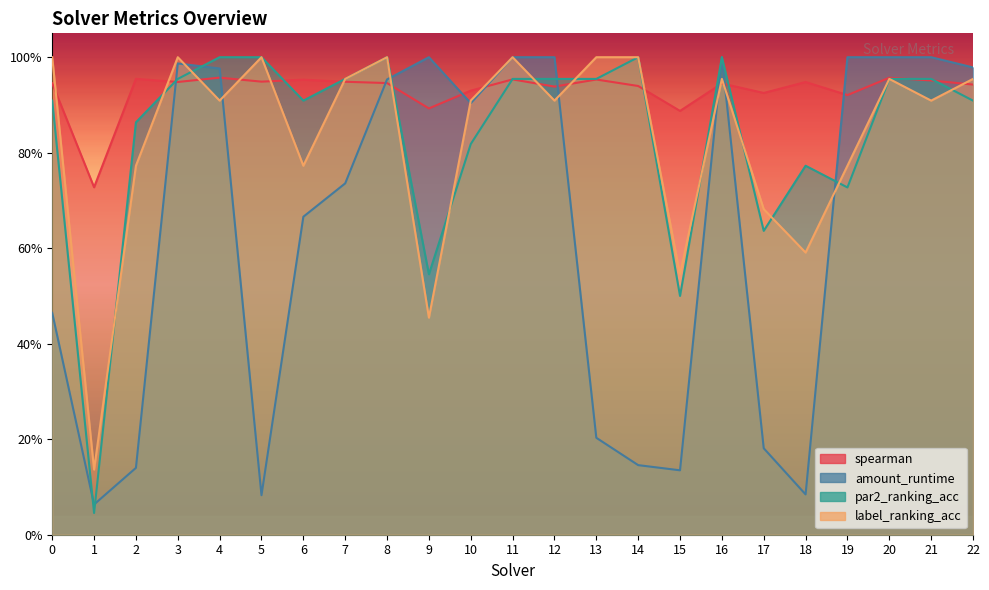

What are all the series names shown in the legend?

spearman, amount_runtime, par2_ranking_acc, label_ranking_acc